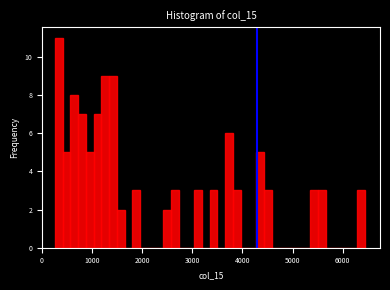

Around what value on the x-axis is the tallest bar? Give the approximate position of its centre, as read against the axis.

300